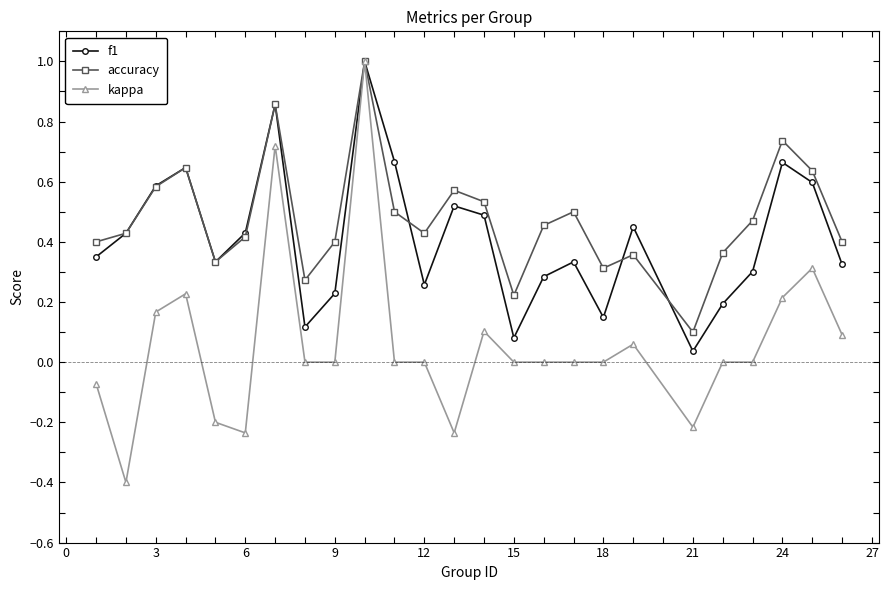

What are all the series names shown in the legend?

f1, accuracy, kappa